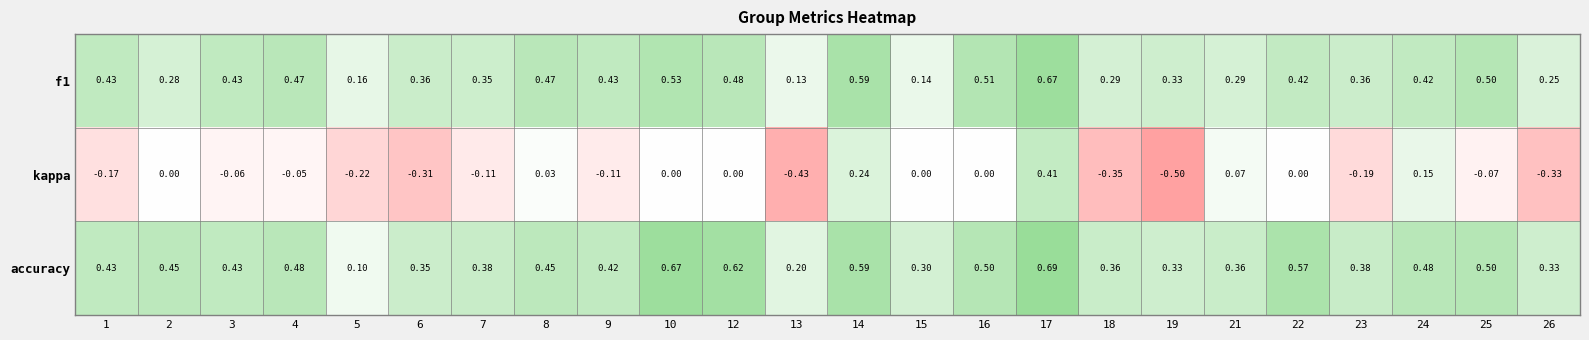

Which series has the largest range (max minus min)?

kappa